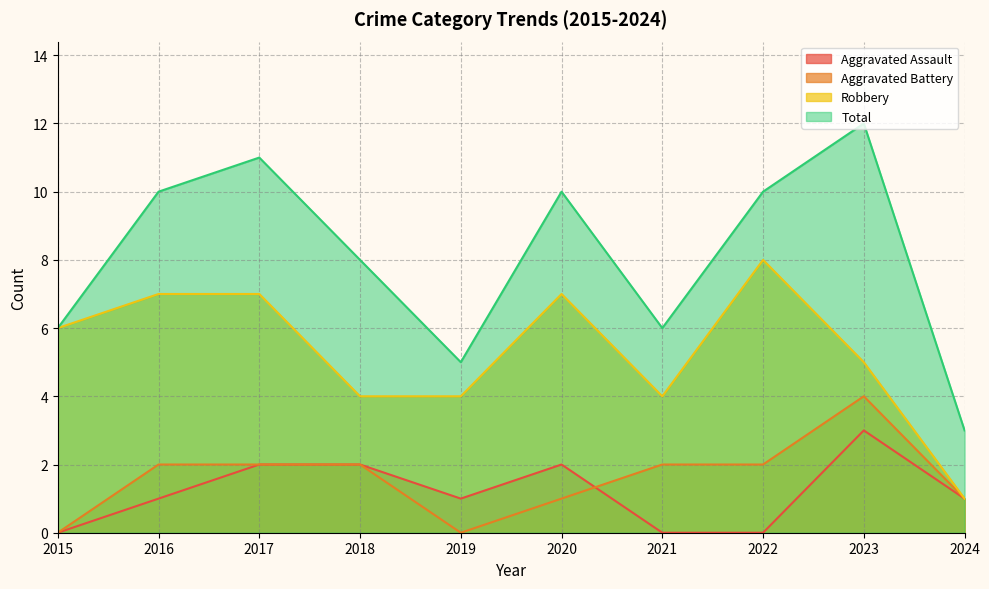

Is it true that Robbery equals 10 at 2015?

False